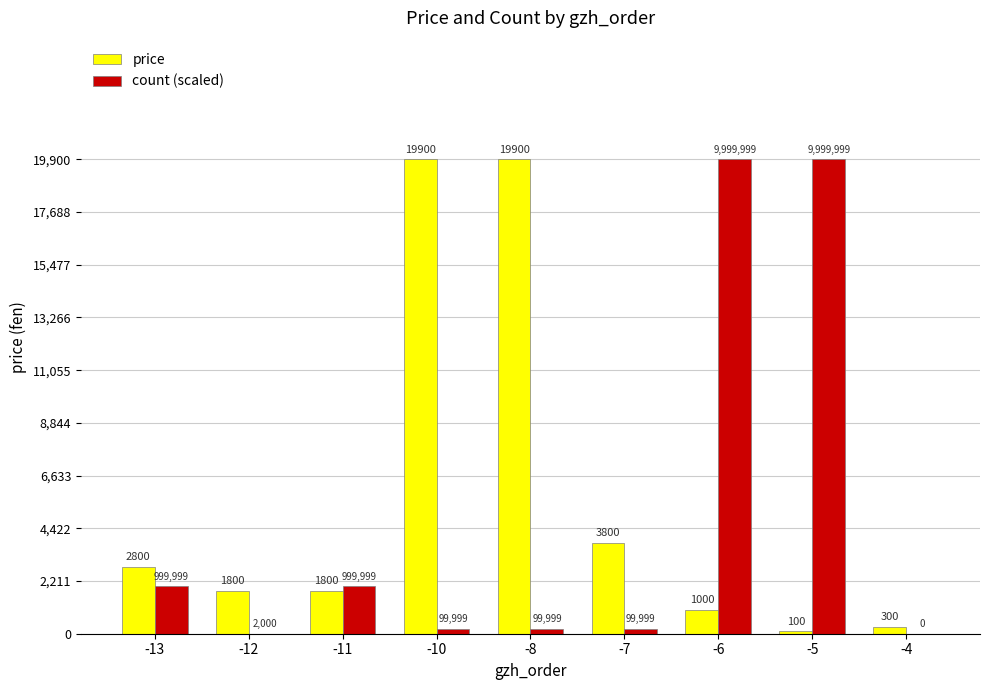

Are the bars grouped side by side (vs. stacked)?

Yes